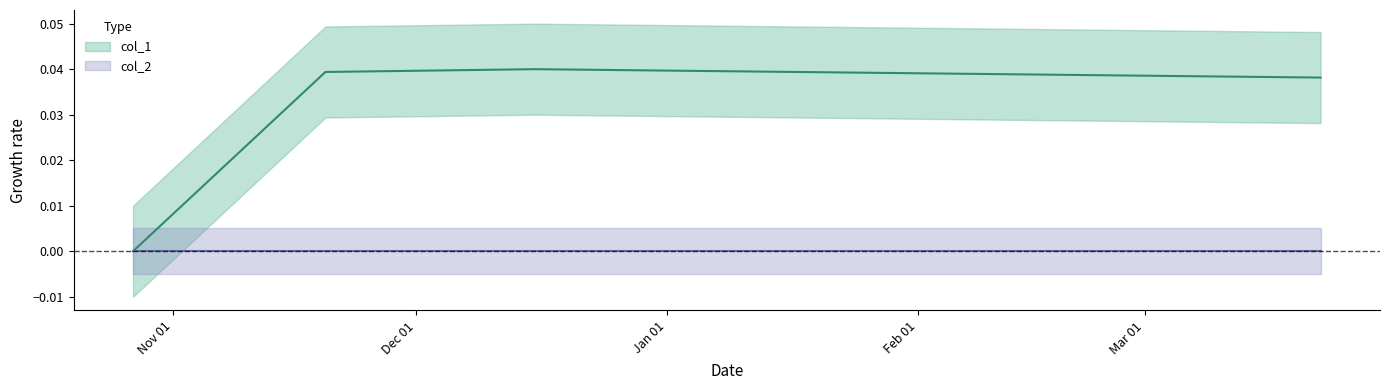

Where is the data nearest to the value 0?

1603759148